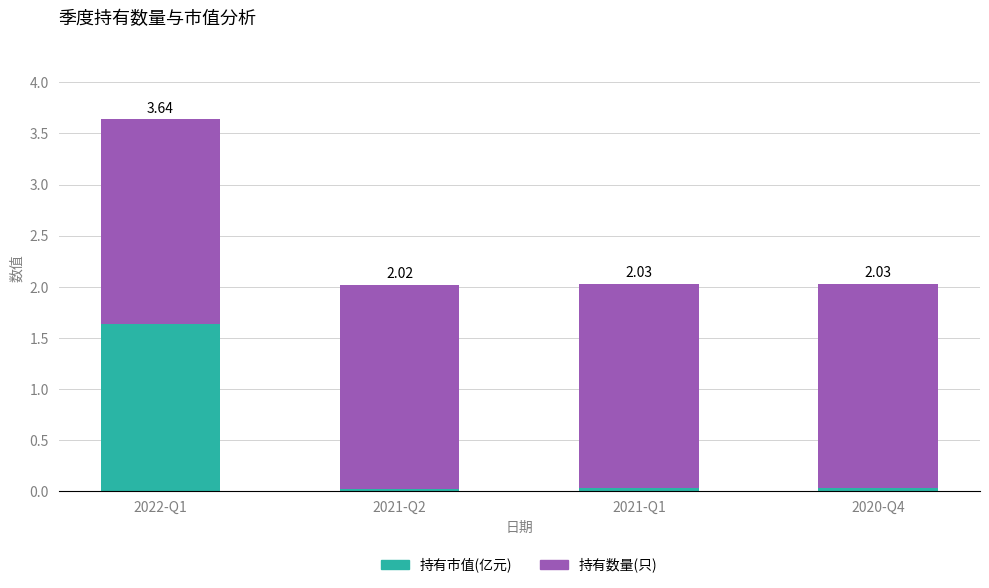

What is the total value across all series at 2021-Q2?

2.0